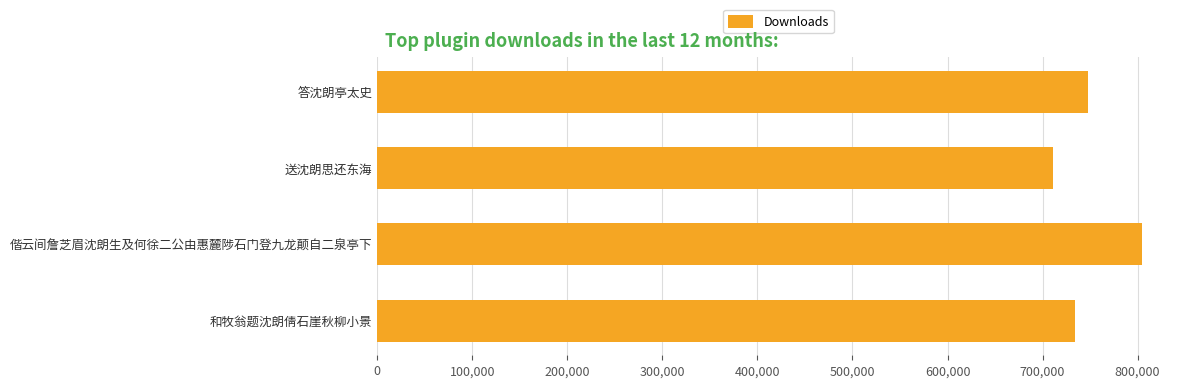

Rank the categories by value from lowest to highest.

送沈朗思还东海, 和牧翁题沈朗倩石崖秋柳小景, 答沈朗亭太史, 偕云间詹芝眉沈朗生及何徐二公由惠麓陟石门登九龙颠自二泉亭下